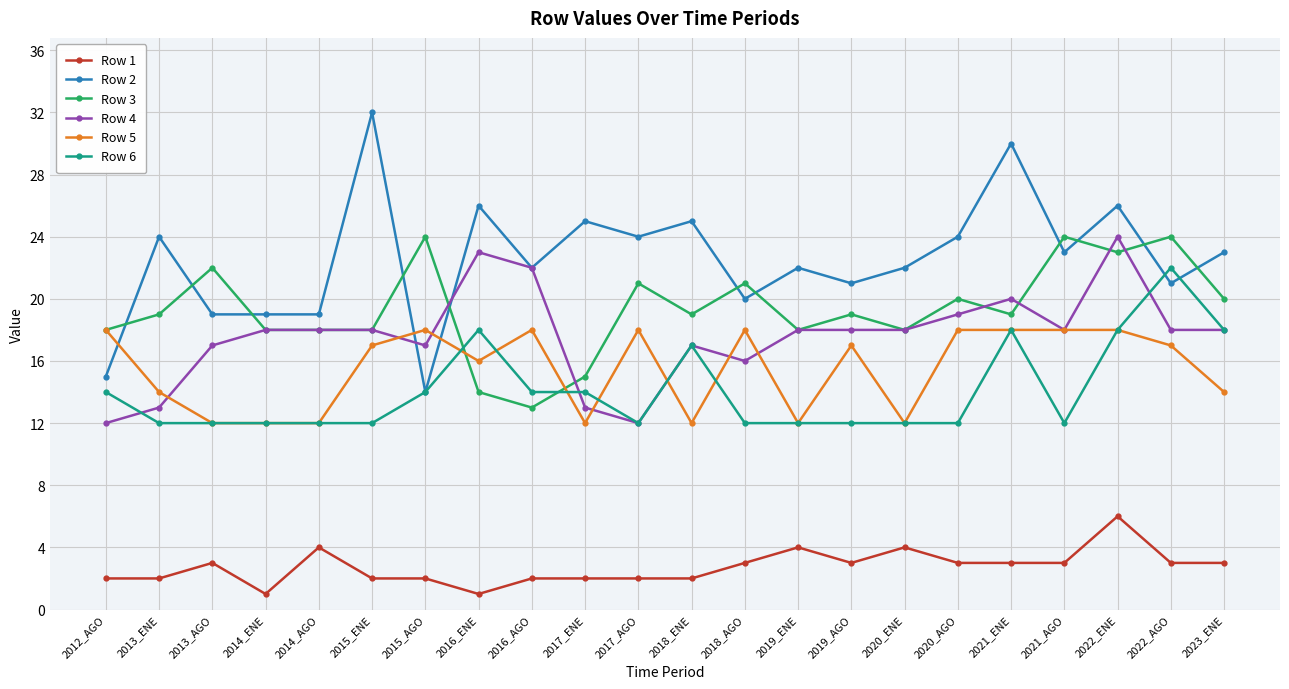

At which category is the sum across all series the highest?

2022_ENE